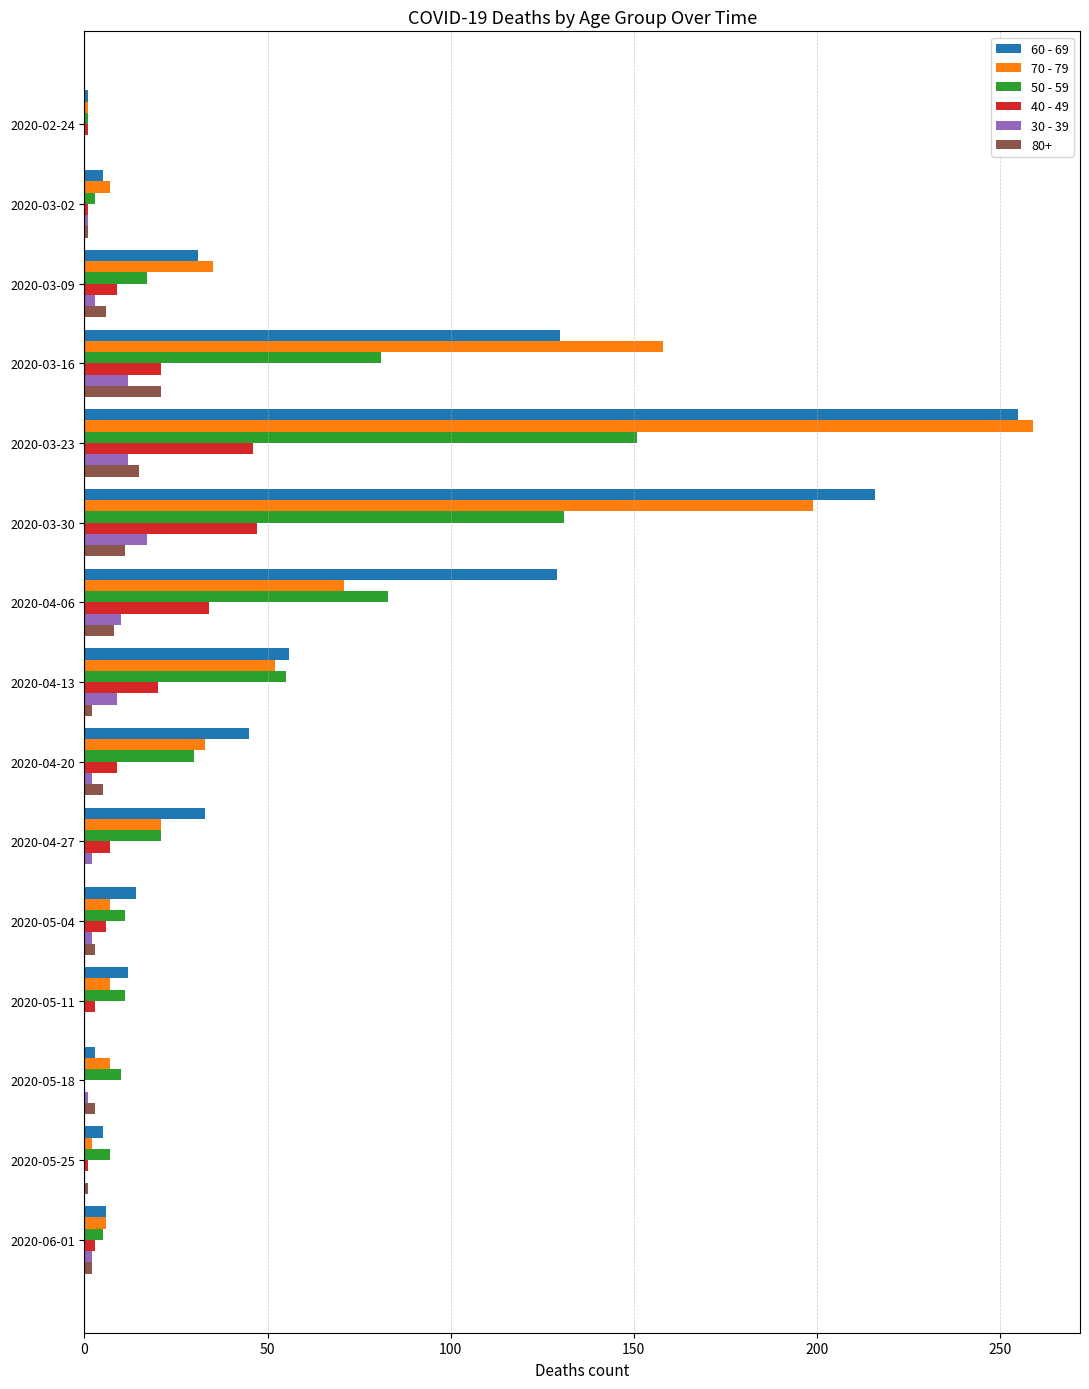

Which label corresponds to the largest value in the chart?

2020-03-23